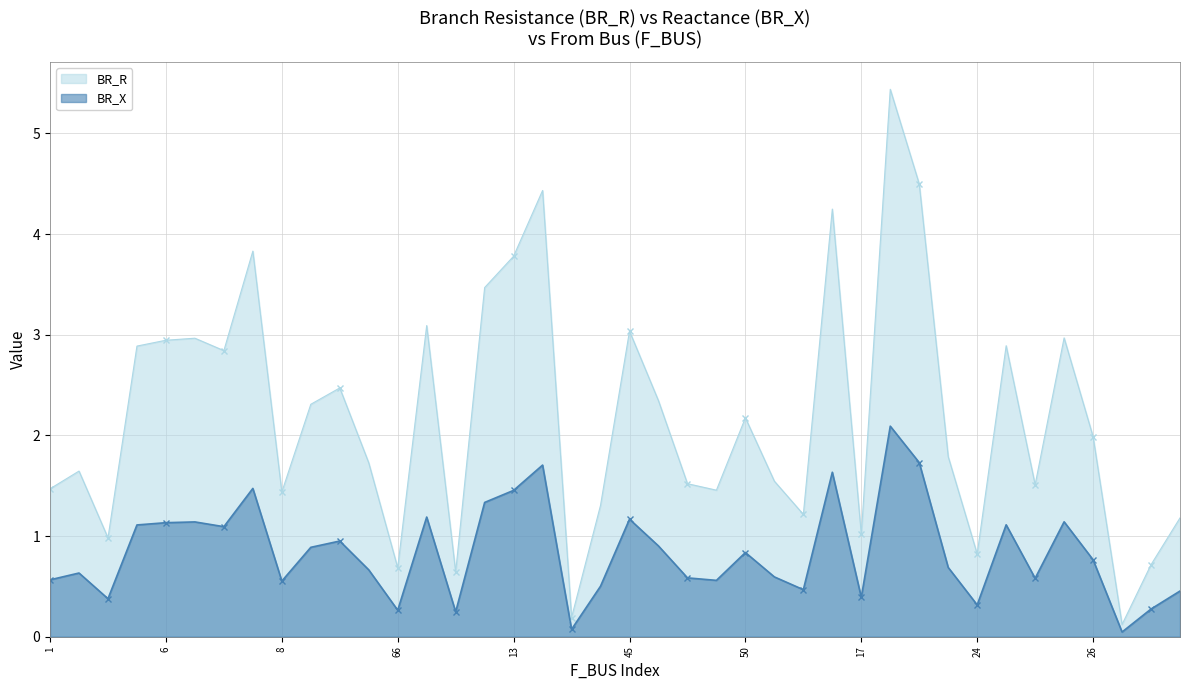

True or false: BR_R has a value of 0.7 at 16.

False